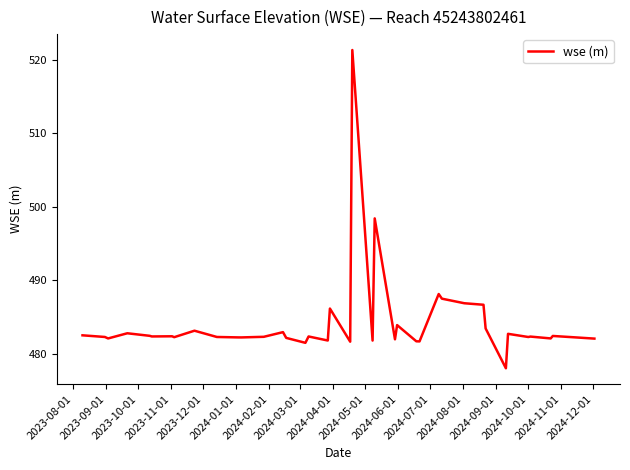

What is the smallest value displayed?

478.0